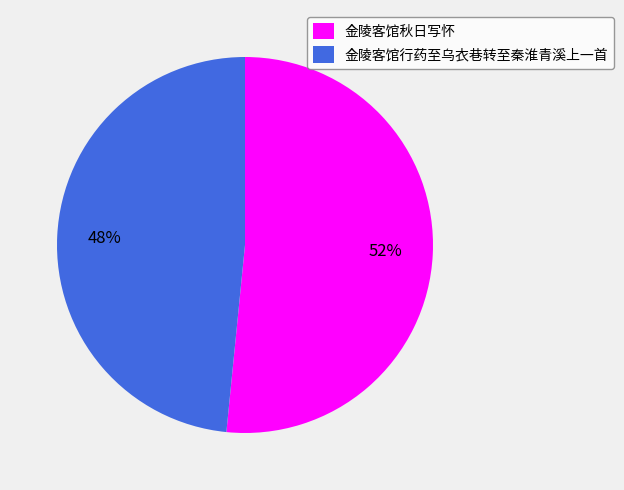

Rank the categories by value from lowest to highest.

金陵客馆行药至乌衣巷转至秦淮青溪上一首, 金陵客馆秋日写怀